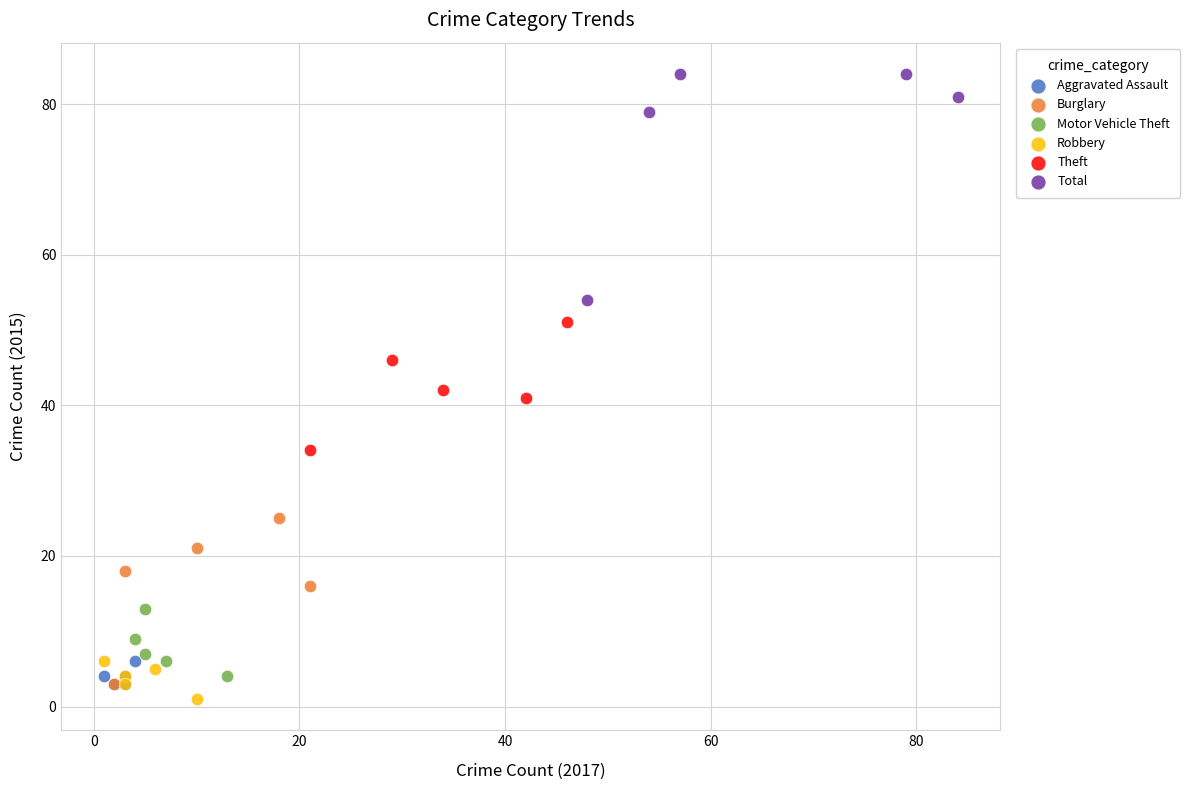

Which series has the largest Y range (max minus min)?

Total